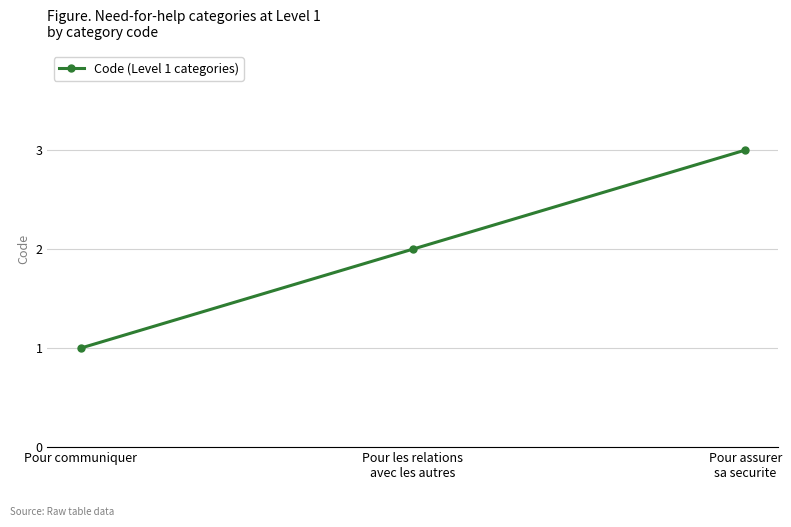

What position from the left is Pour assurer
sa securite?

3